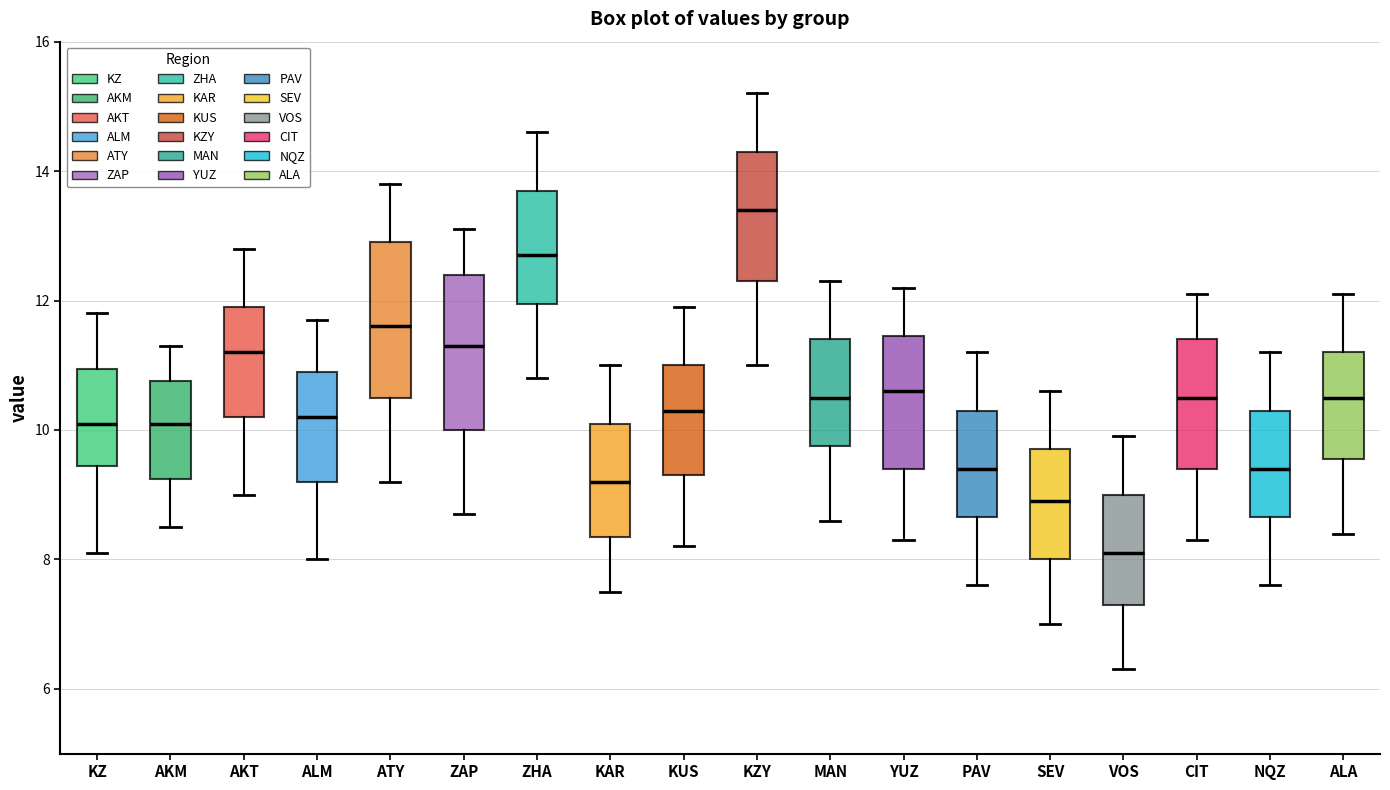

Which box has the lowest median line?

VOS